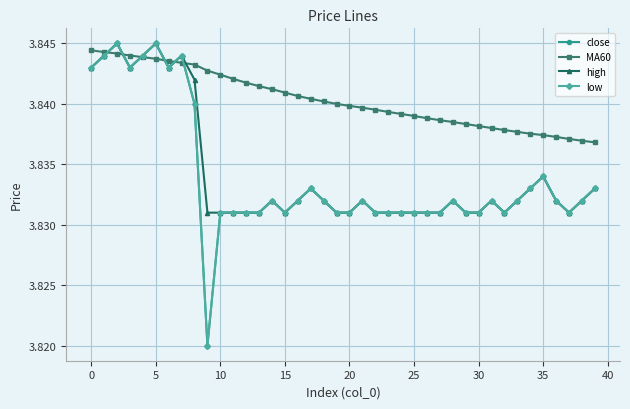

Does the chart have visible grid lines?

Yes